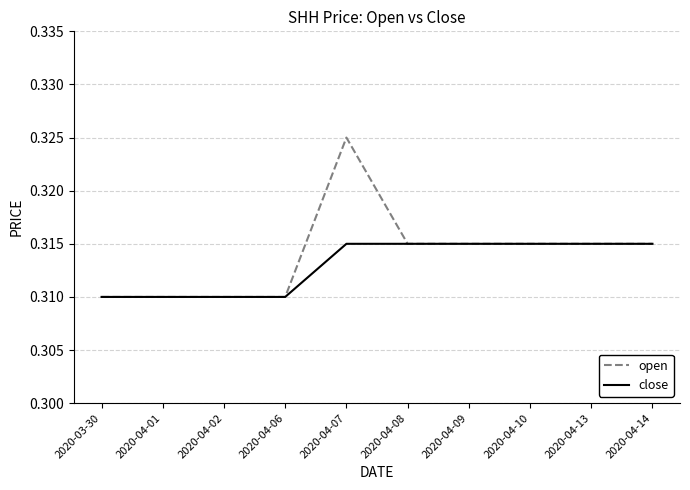

Rank the series by their maximum value, from highest to lowest.

open, close